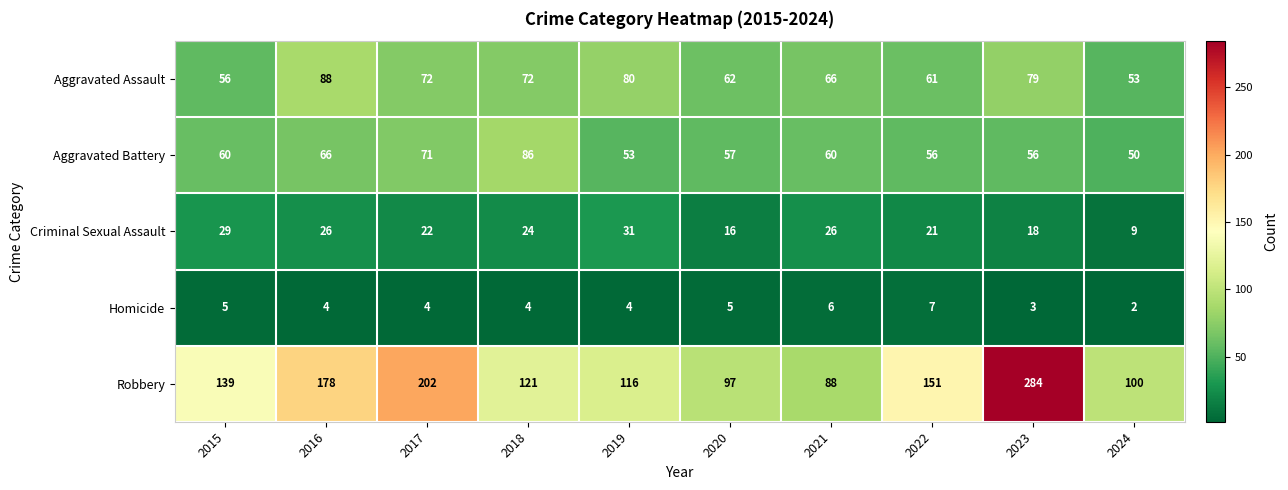

At how many categories does at least one series exceed 32?

10